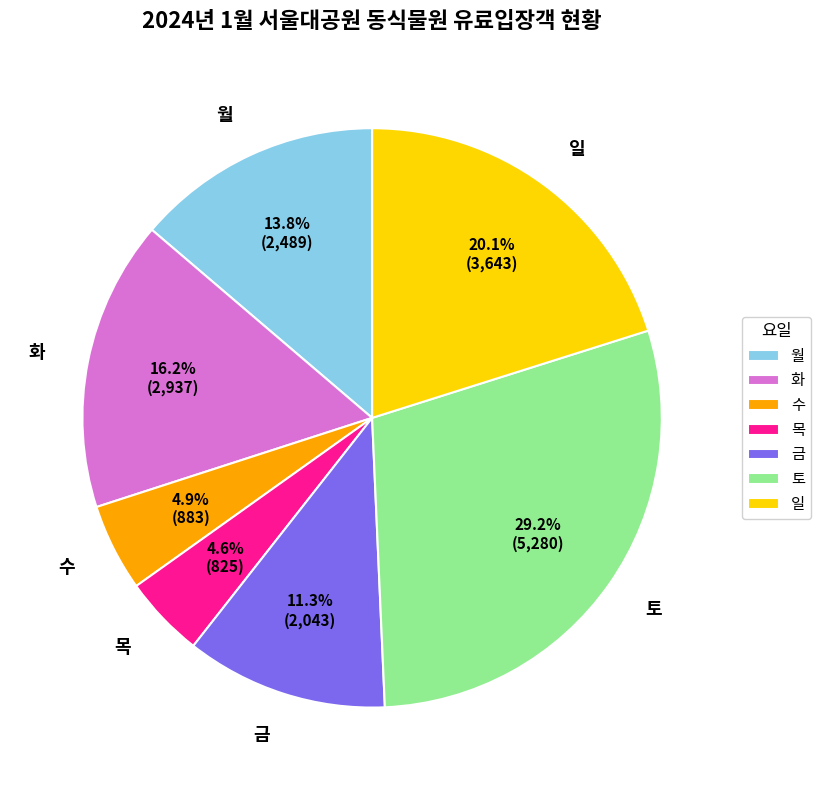

What is the total percentage of 수 and 금?

16.2%